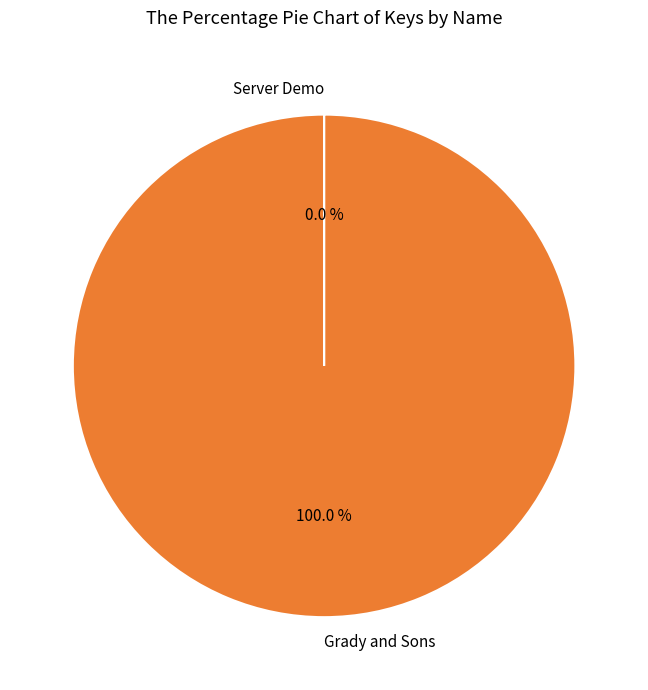

Is there a majority slice in this chart?

Yes